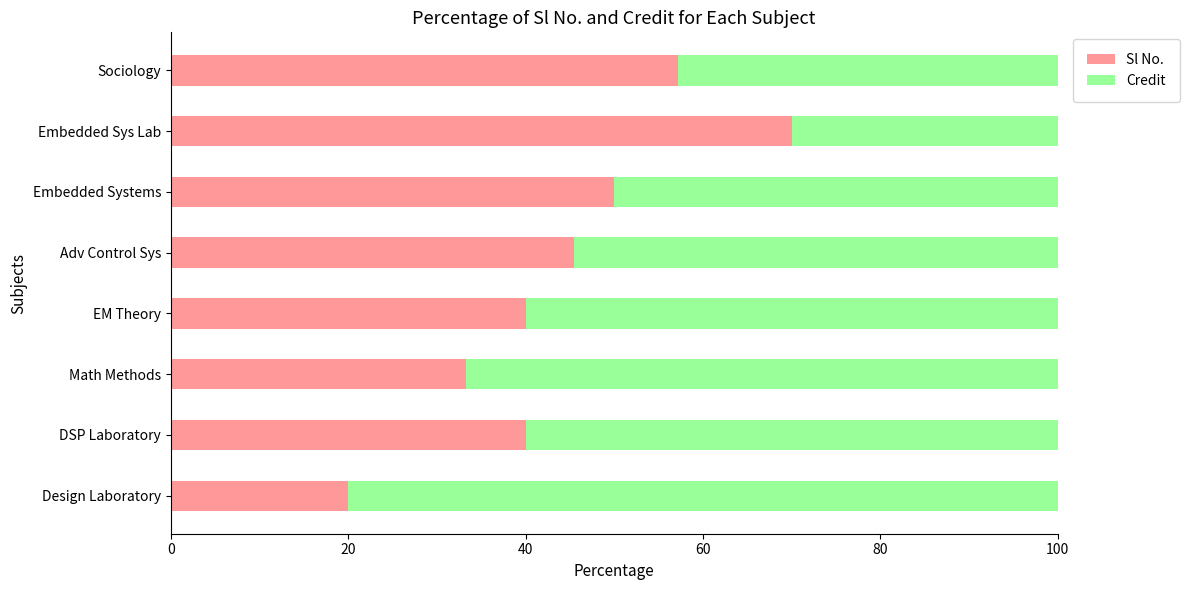

What is the total value across all series at DSP Laboratory?

100.0